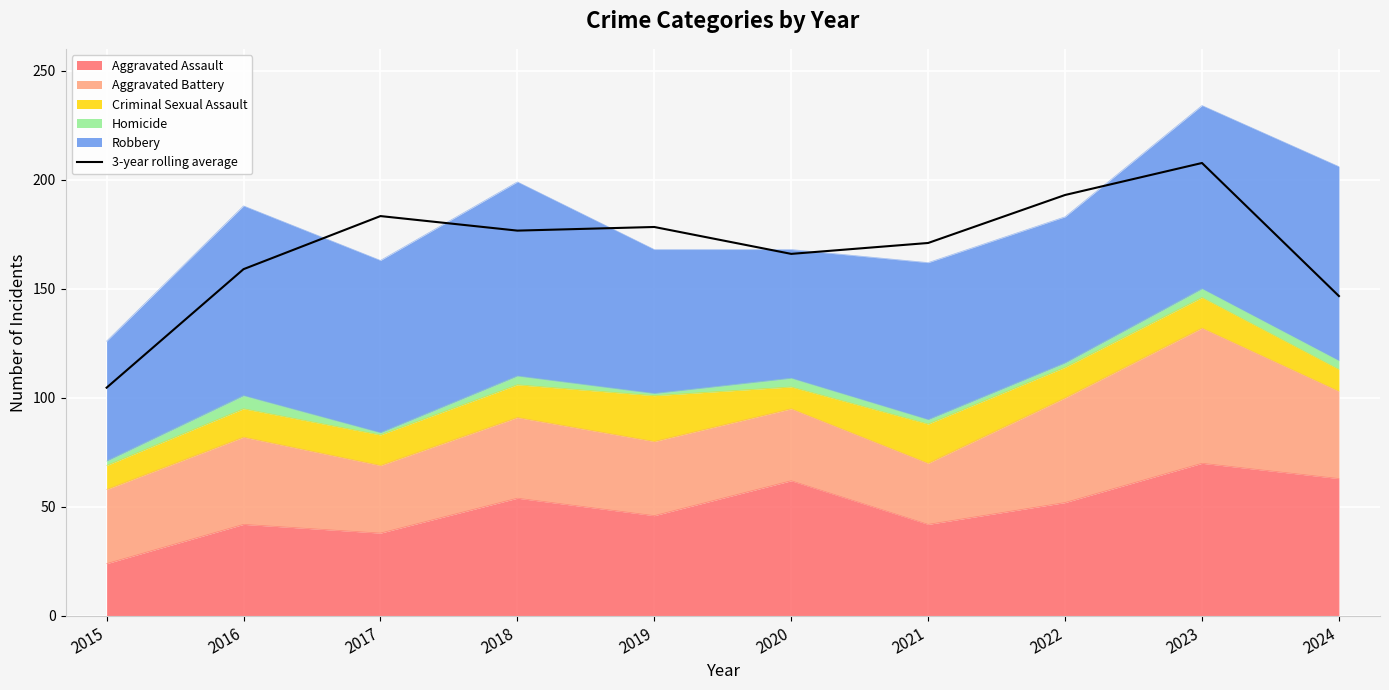

True or false: the data shows 288.7 at 2021.

False